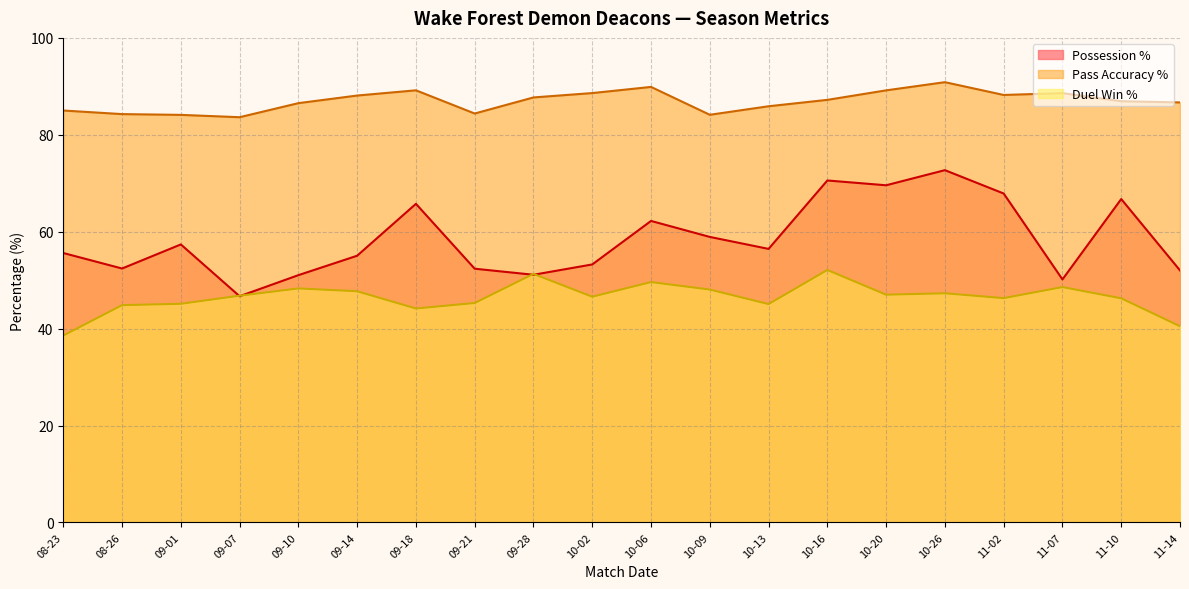

List the series in order of their overall mean, highest first.

Pass Accuracy %, Possession %, Duel Win %